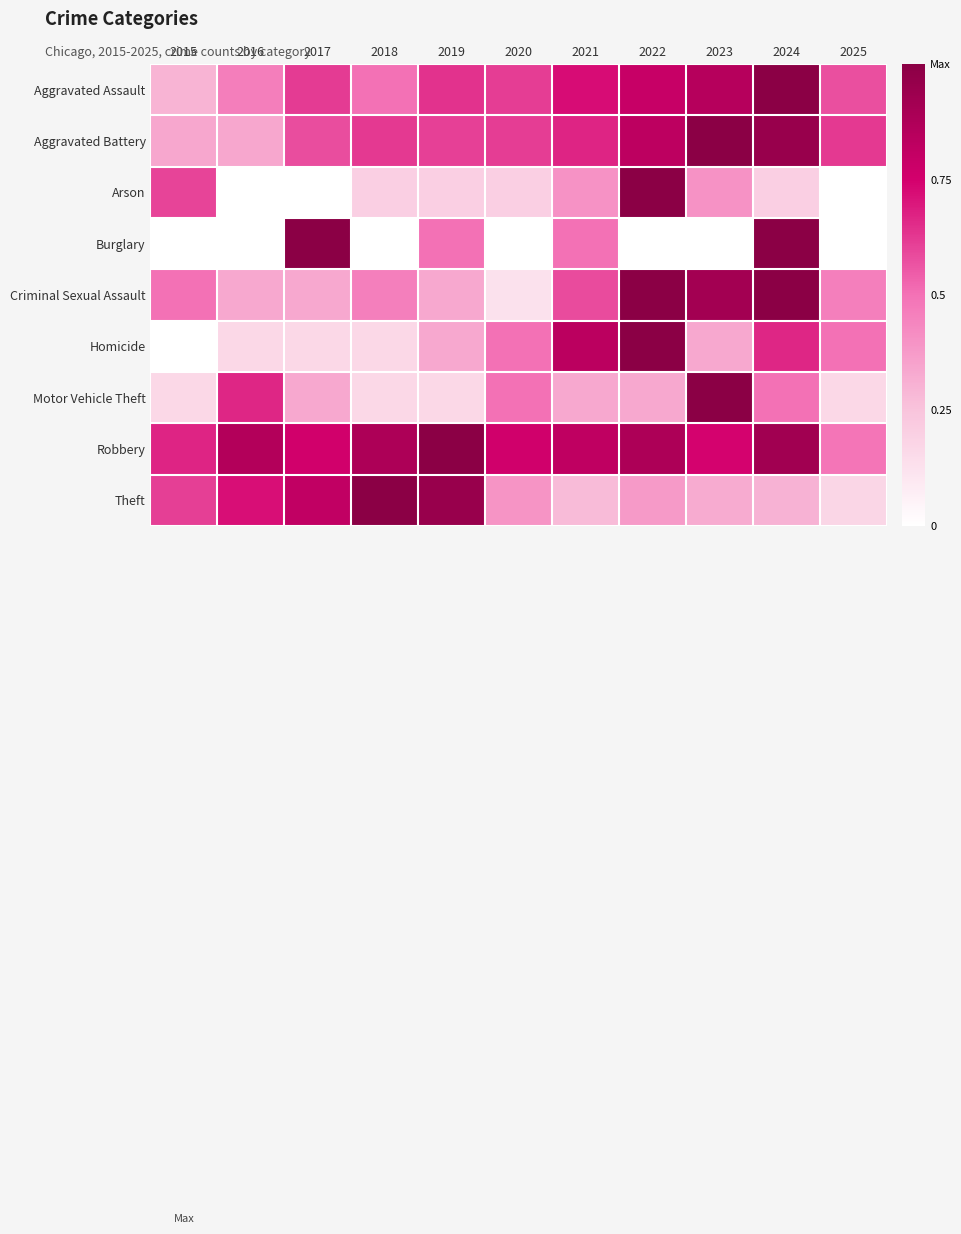

At 2023, list the series in order from largest to smallest.

Aggravated Battery, Motor Vehicle Theft, Criminal Sexual Assault, Aggravated Assault, Robbery, Arson, Homicide, Theft, Burglary